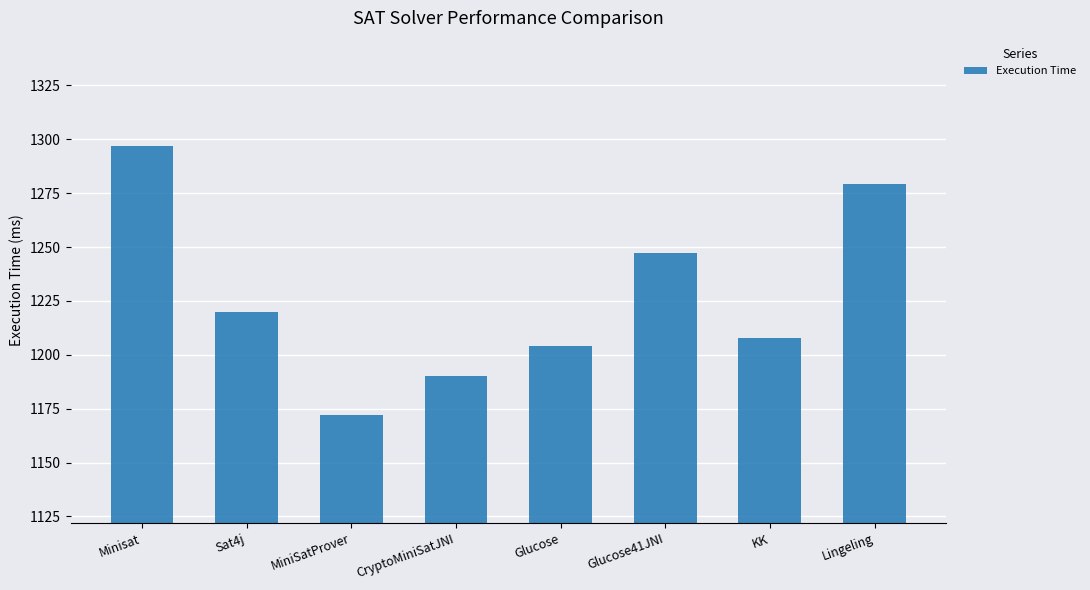

List the labels in order of value, largest first.

Minisat, Lingeling, Glucose41JNI, Sat4j, KK, Glucose, CryptoMiniSatJNI, MiniSatProver